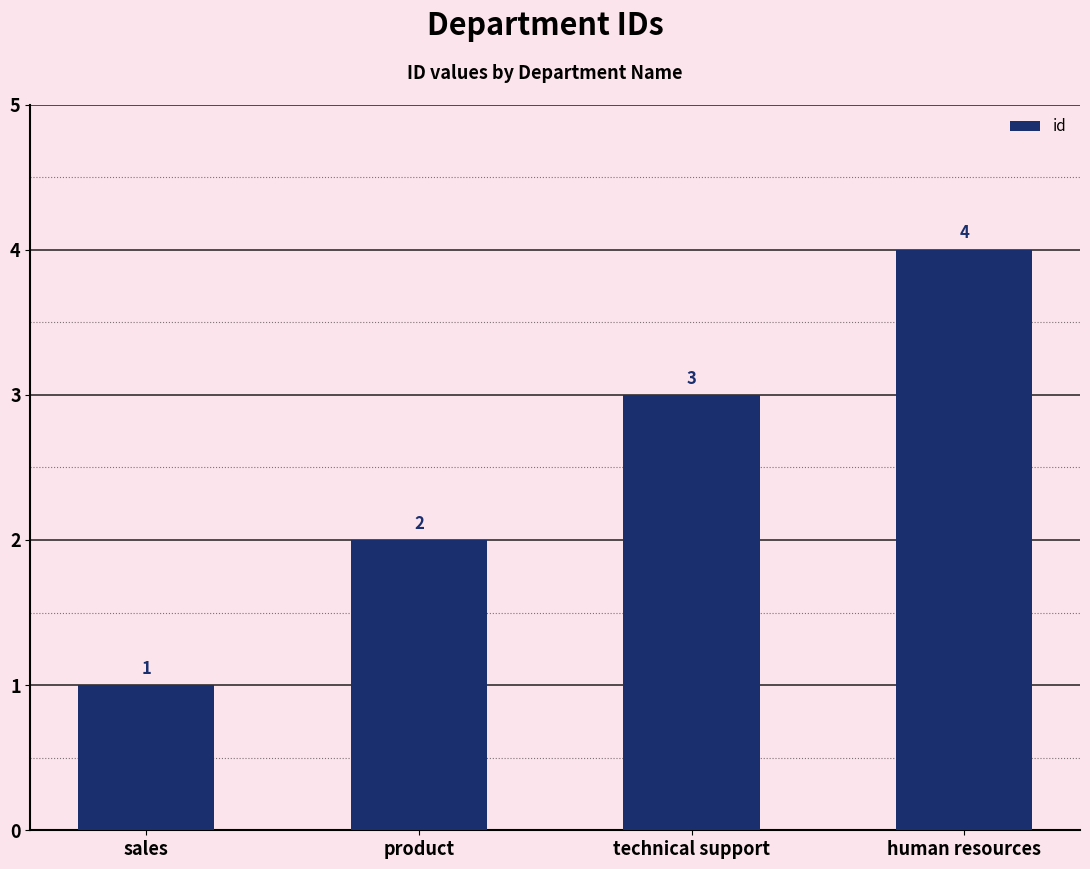

What is the sum of all values?

10